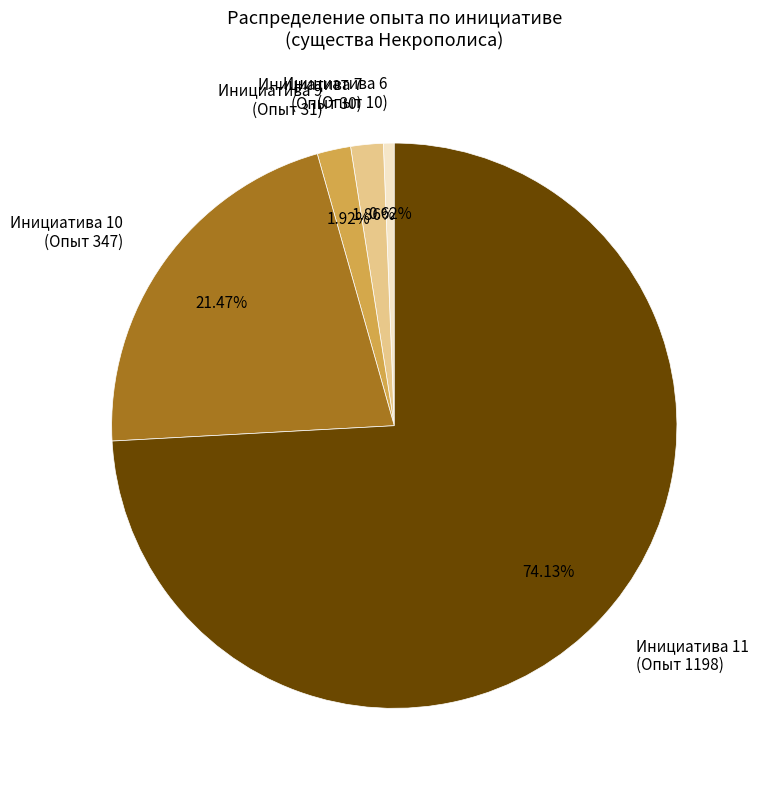

Which category accounts for the majority?

Инициатива 11 (Опыт 1198)